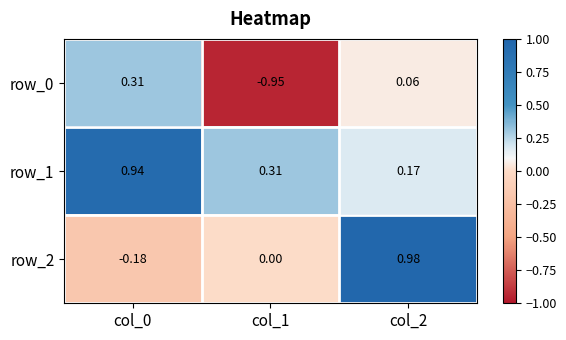

What is the spread (max minus min) of values at col_1?

1.3